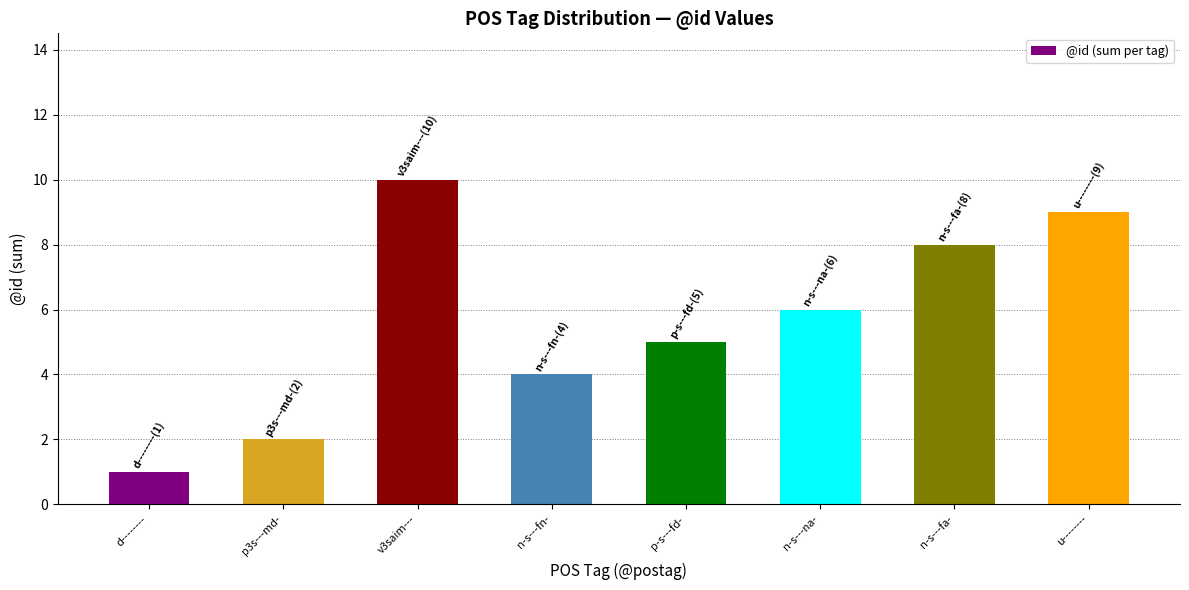

The value at v3saim--- is 10. True or false?

True